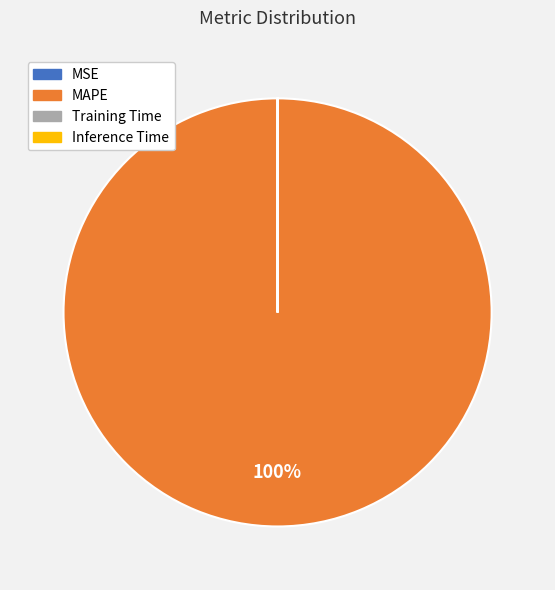

Is there a majority slice in this chart?

Yes